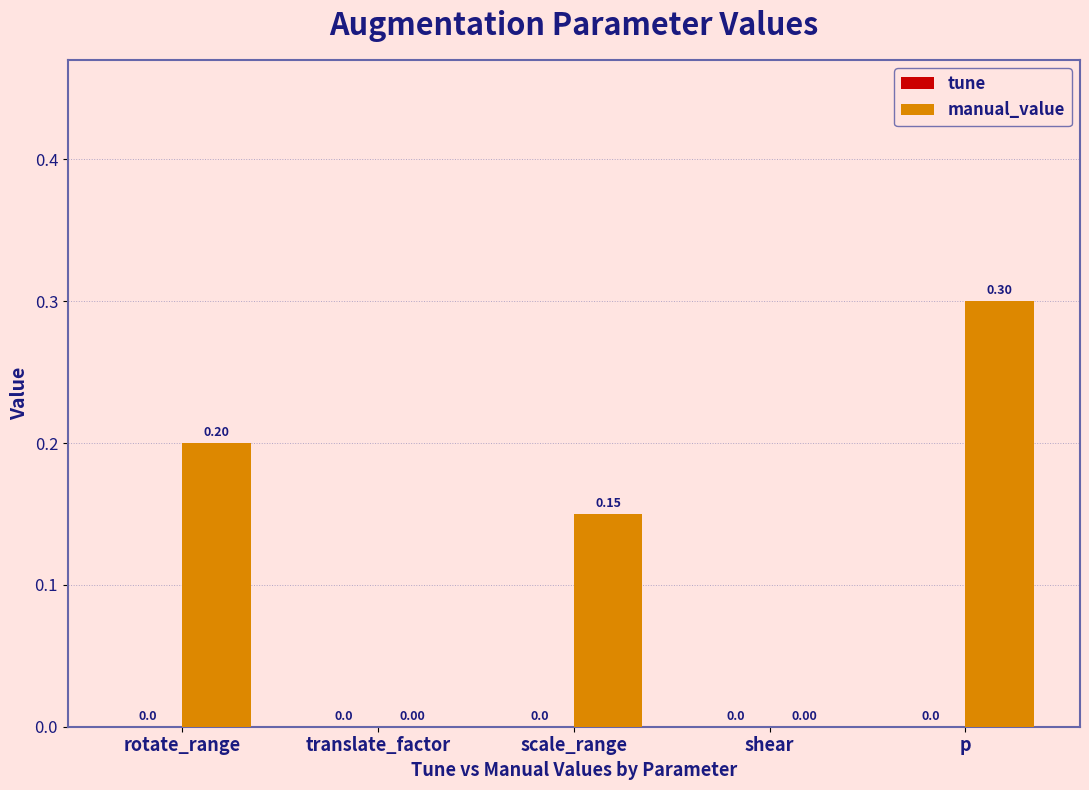

Which has a higher value, rotate_range or scale_range?

rotate_range